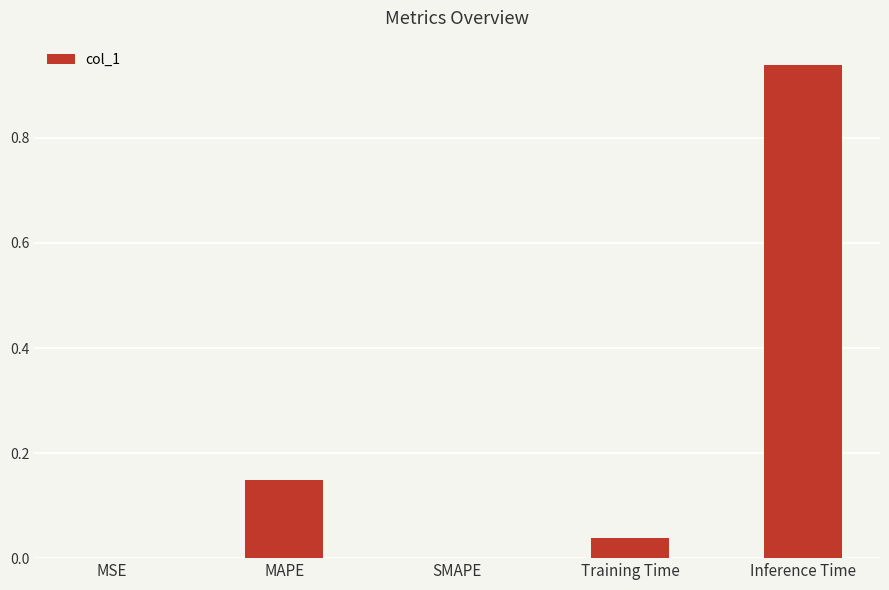

The value at Training Time is 0.0. True or false?

True